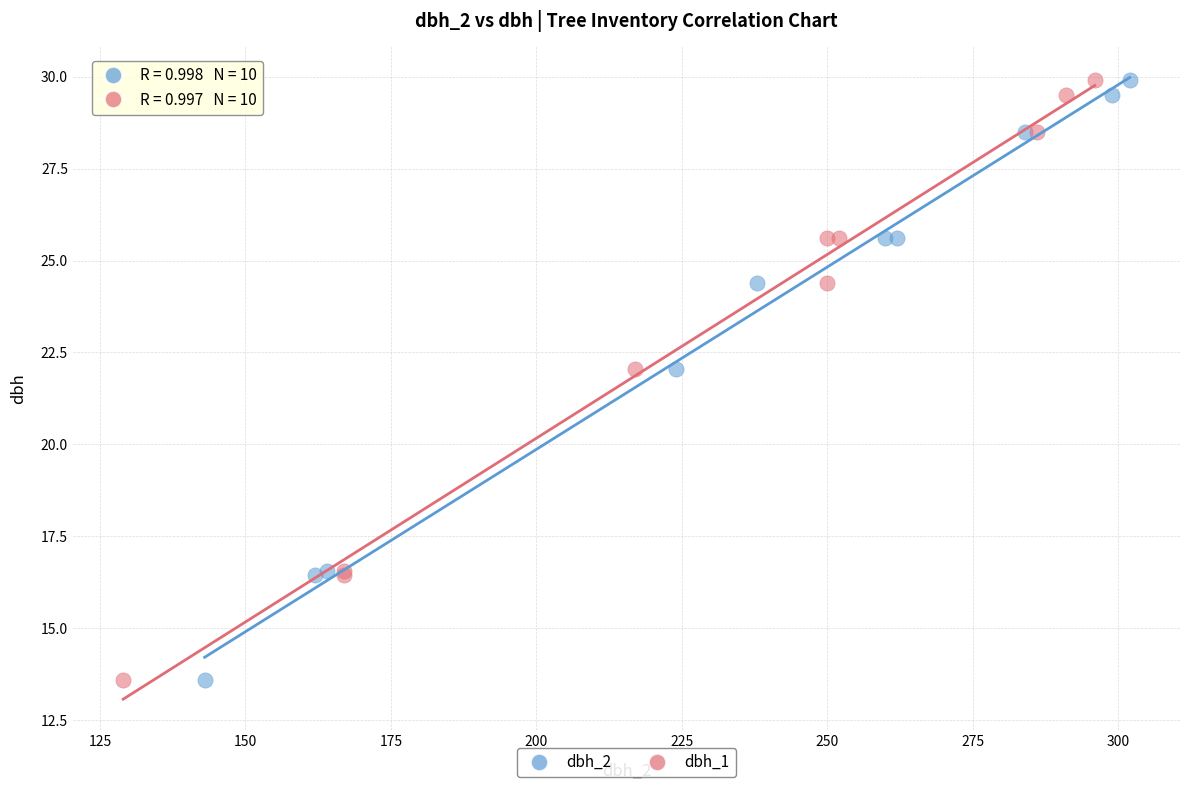

What are all the series names shown in the legend?

dbh_2, dbh_1